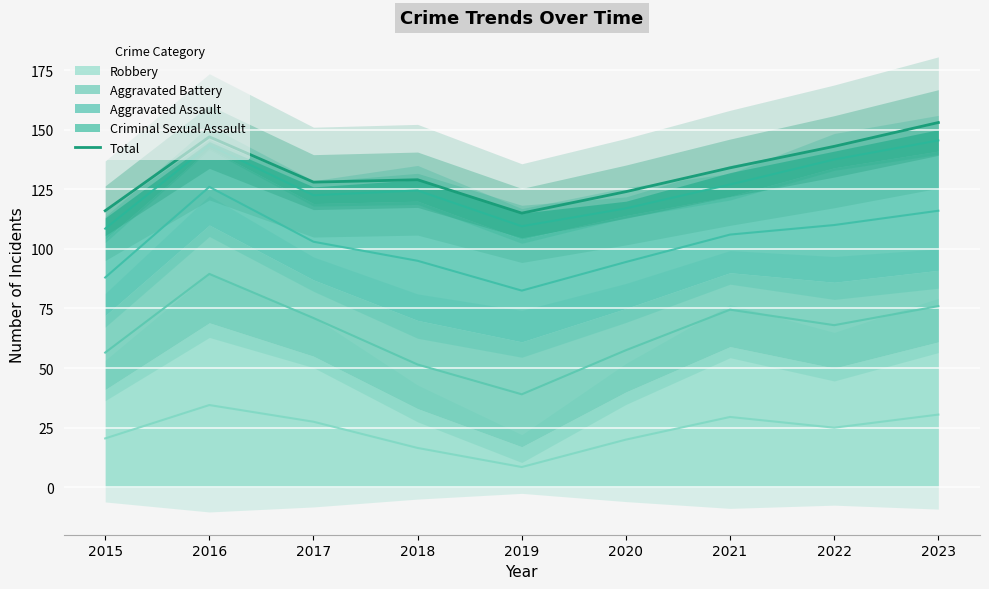

Reading left to right, what are all the values shown in this chart?

2015=116	2016=147	2017=128	2018=129	2019=115	2020=124	2021=134	2022=143	2023=153